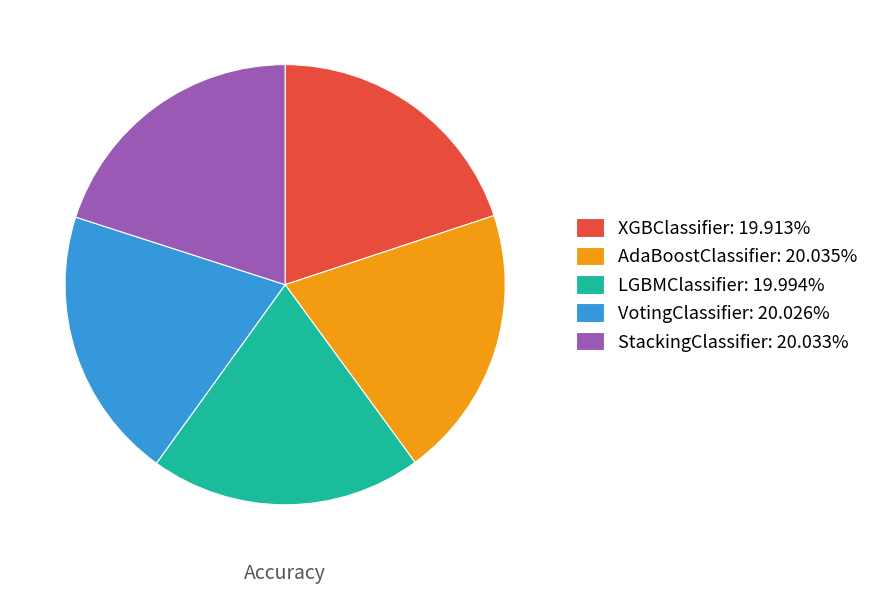

Is VotingClassifier the majority of the pie?

No